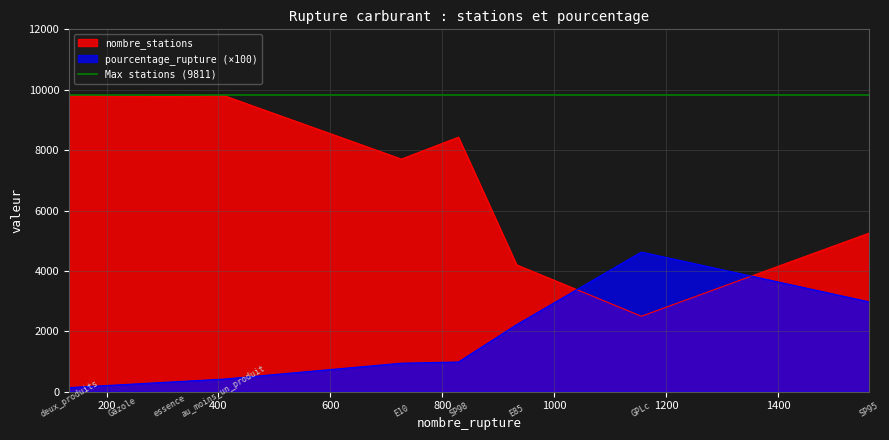

Rank the categories by nombre_stations value from highest to lowest.

au_moins_un_produit, deux_produits, Gazole, essence, SP98, E10, SP95, E85, GPLc